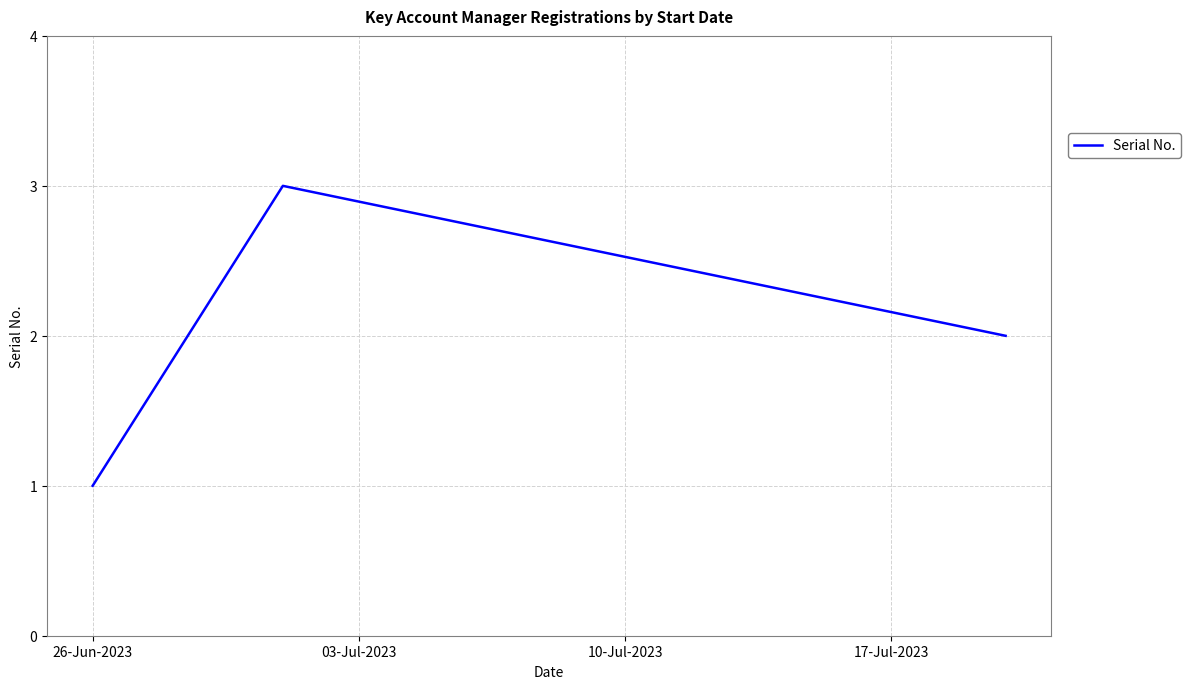

Reading left to right, extract all data points from this chart.

1	3	2